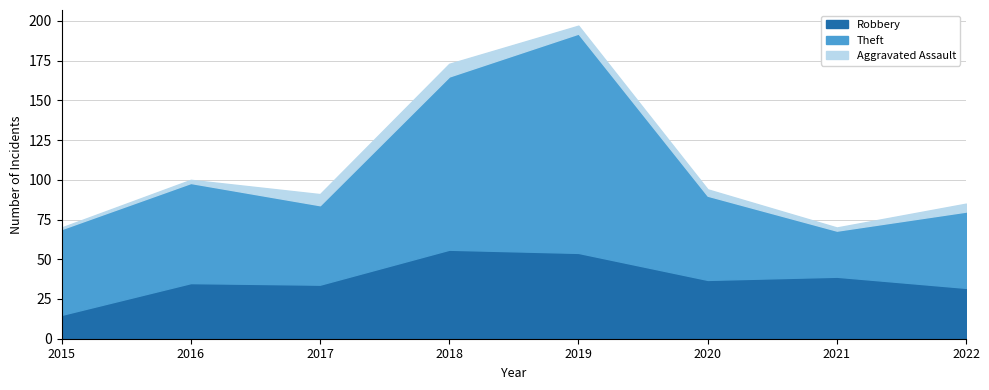

Count the number of data series in this chart.

3